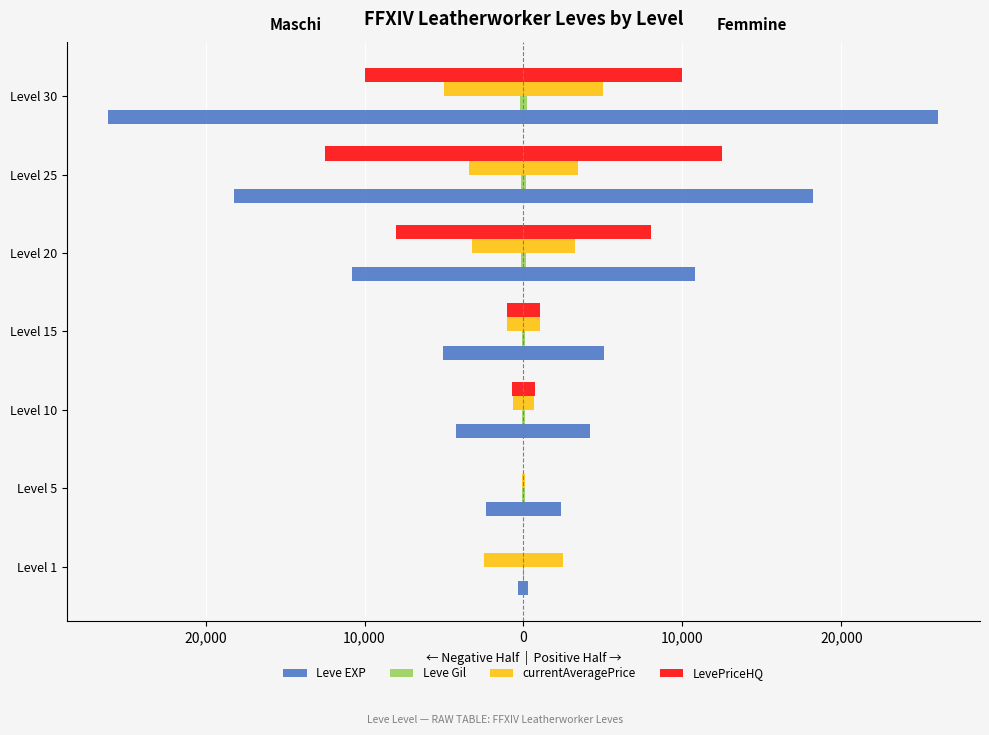

Between Level 15 and Level 30, which series saw the biggest shift?

Leve EXP